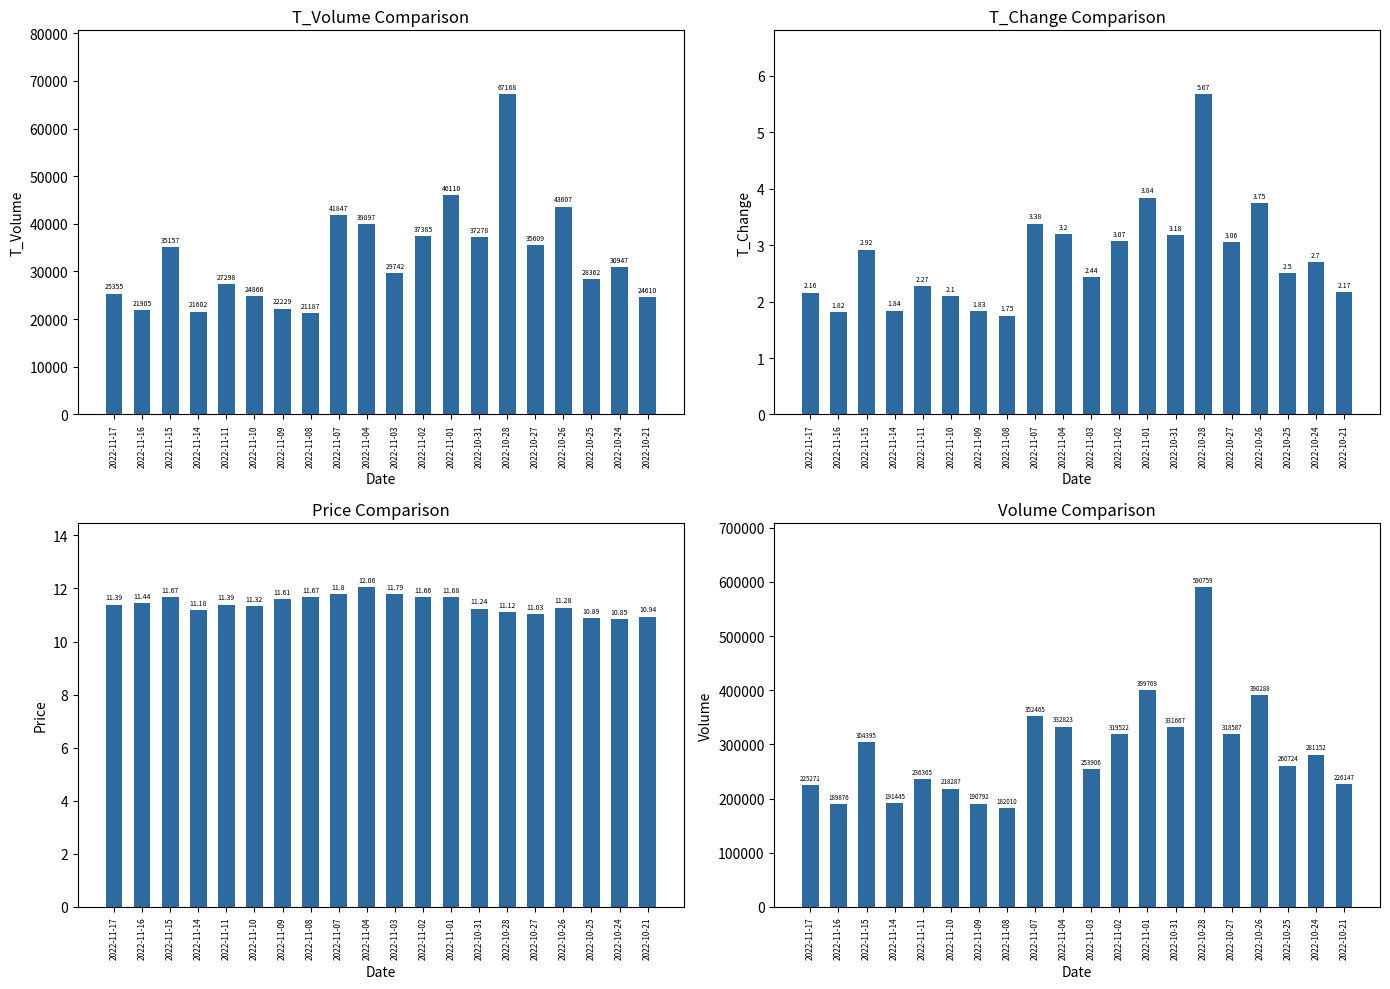

What position from the right is 2022-11-15?

18